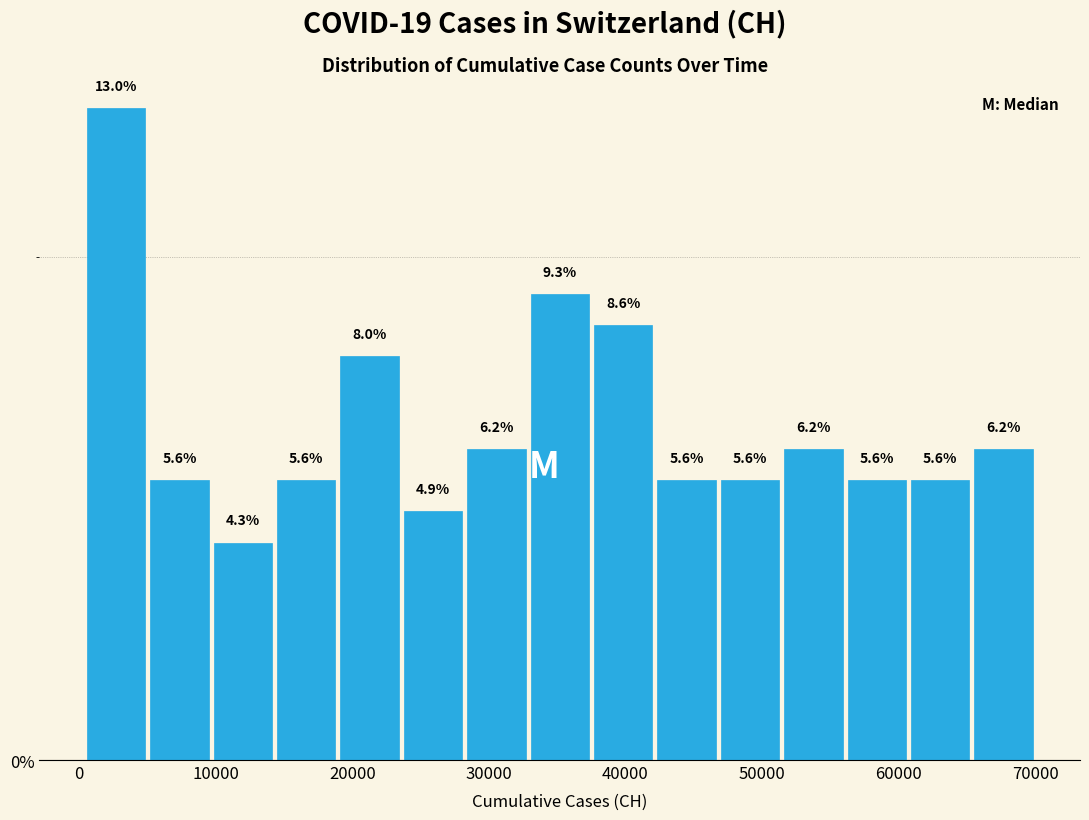

Reading left to right, transcribe this chart: for each bar, give the range it covers on the x-axis and its height. The bar edges are not printed on the chart, so give them approximately, as read against the axis.

0 to 5000: 13.0
5000 to 10000: 5.6
10000 to 14000: 4.3
14000 to 19000: 5.6
19000 to 24000: 8.0
24000 to 28000: 4.9
28000 to 33000: 6.2
33000 to 38000: 9.3
38000 to 42000: 8.6
42000 to 47000: 5.6
47000 to 51000: 5.6
51000 to 56000: 6.2
56000 to 61000: 5.6
61000 to 65000: 5.6
65000 to 70000: 6.2